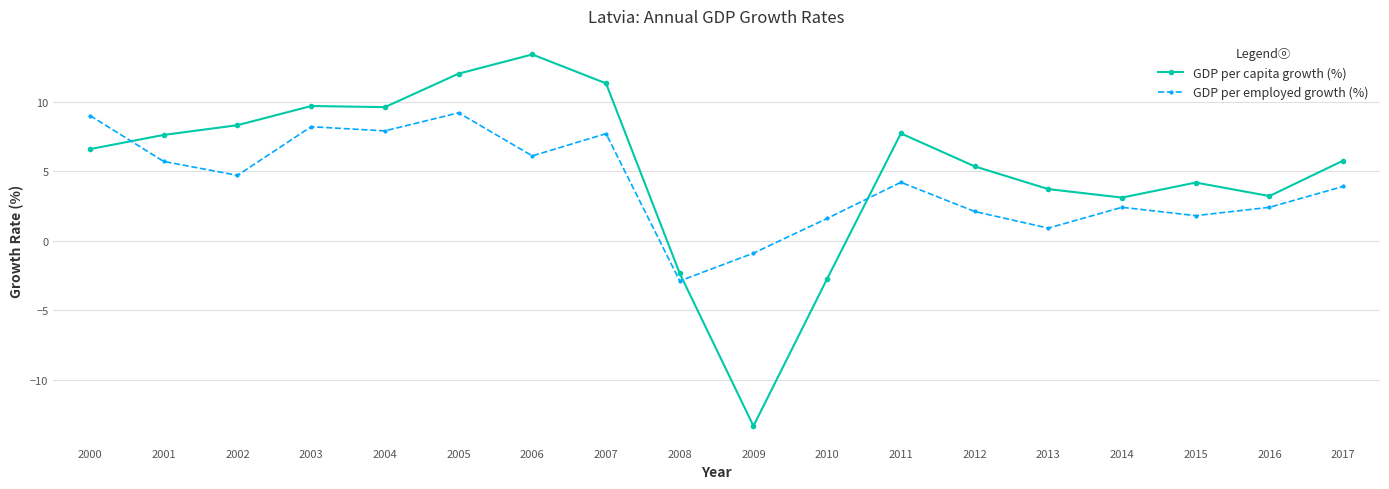

Where is the first local minimum for GDP per employed growth (%)?

2002